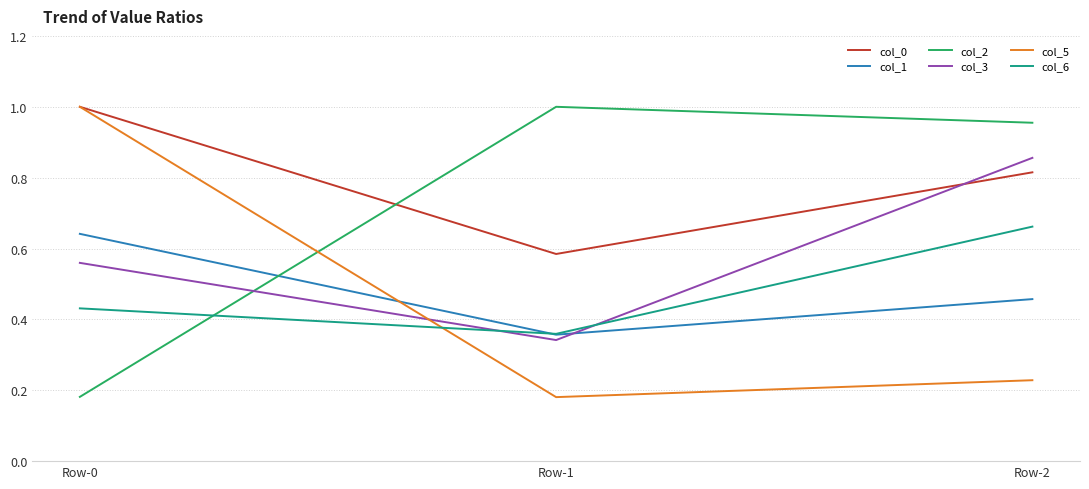

Where is col_2 nearest to the value 0?

Row-0